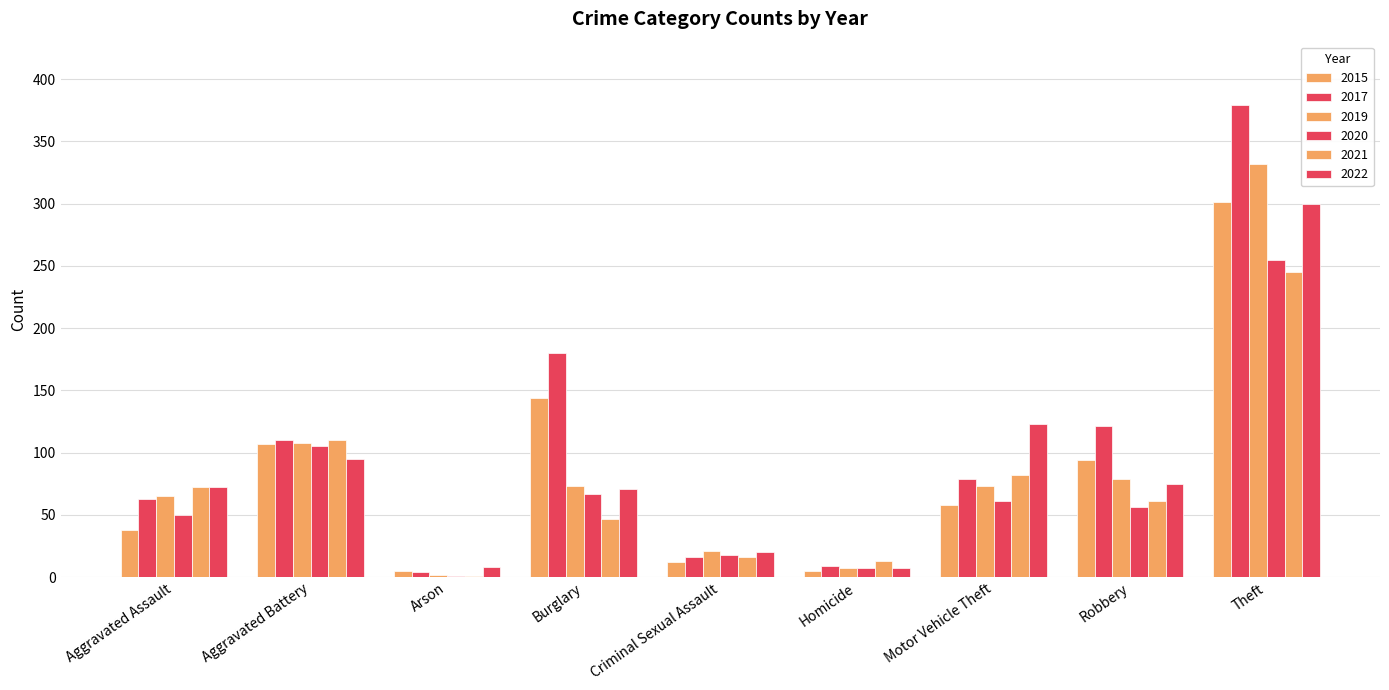

How many series are shown in this chart?

6